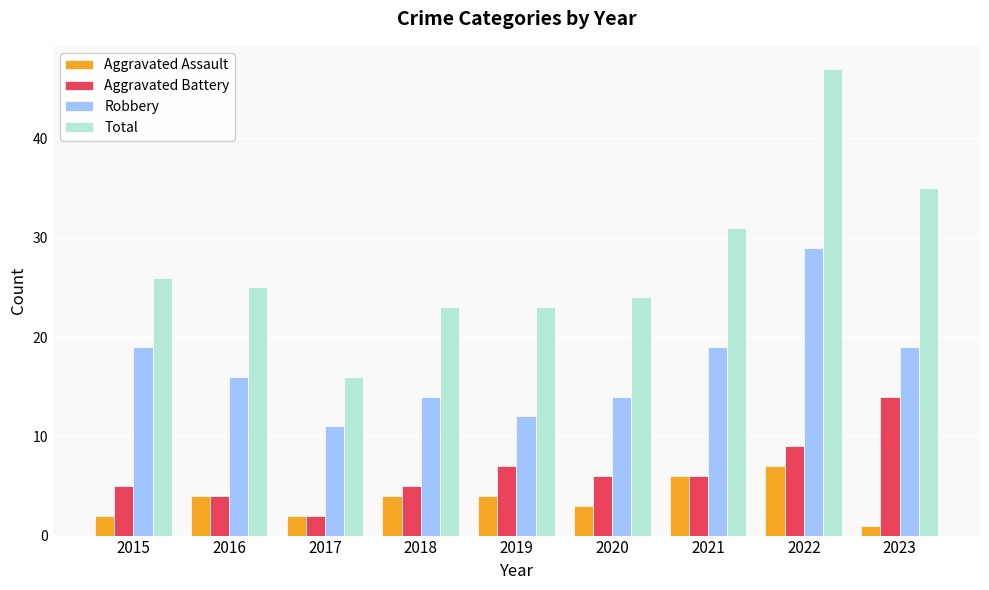

How many bars are there in total?

36